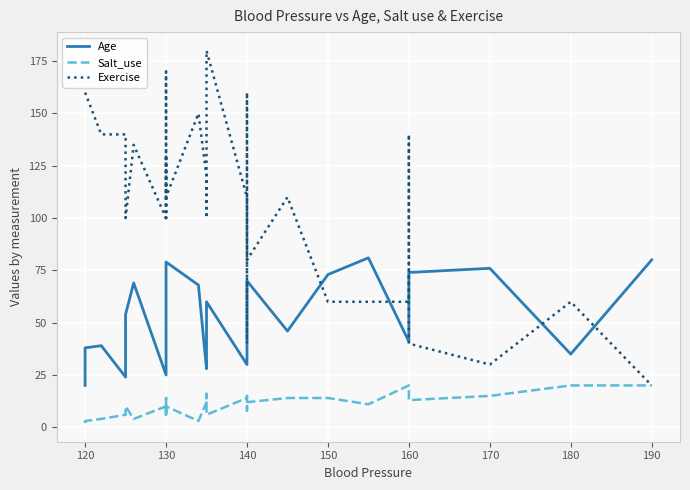

Is the value of Salt_use at 10 greater than the value of Exercise at 14?

No